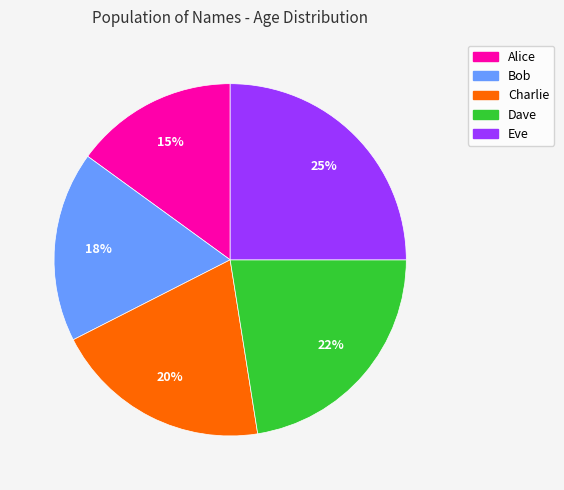

To the nearest percent, what percentage of the pie is Eve?

25%